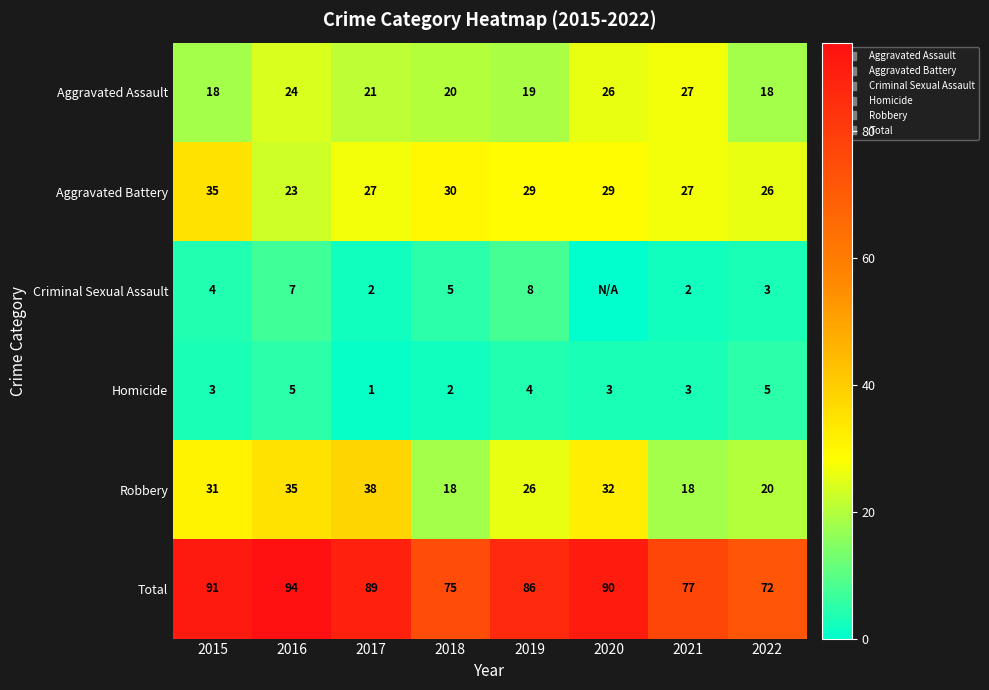

Which category has the lowest value across all series?

2020